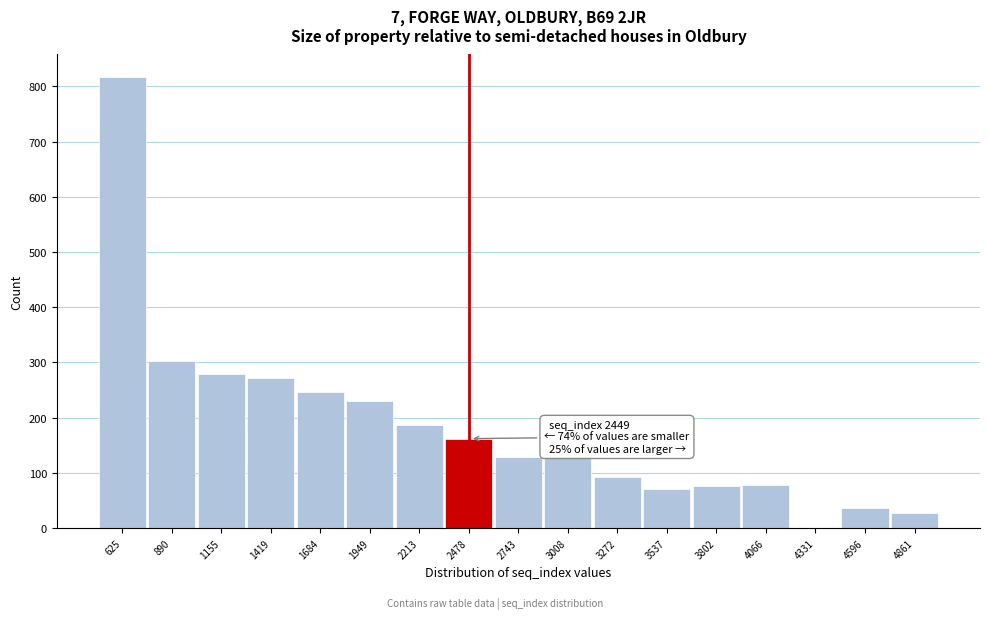

Over which range of the x-axis is the bar tallest?

500 to 750